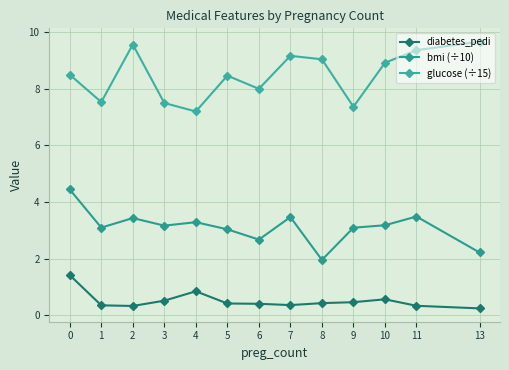

In glucose (÷15), how many points are lower than both neighbors (excluding endpoints)?

4